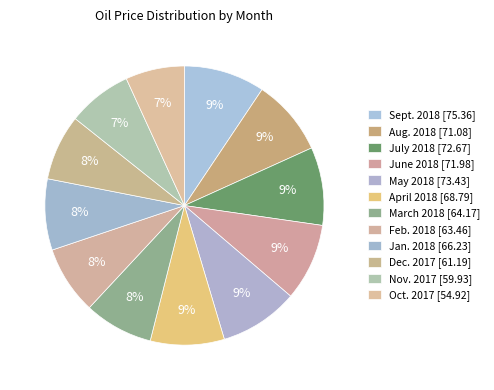

What is the total percentage of July 2018 and June 2018?

18.0%